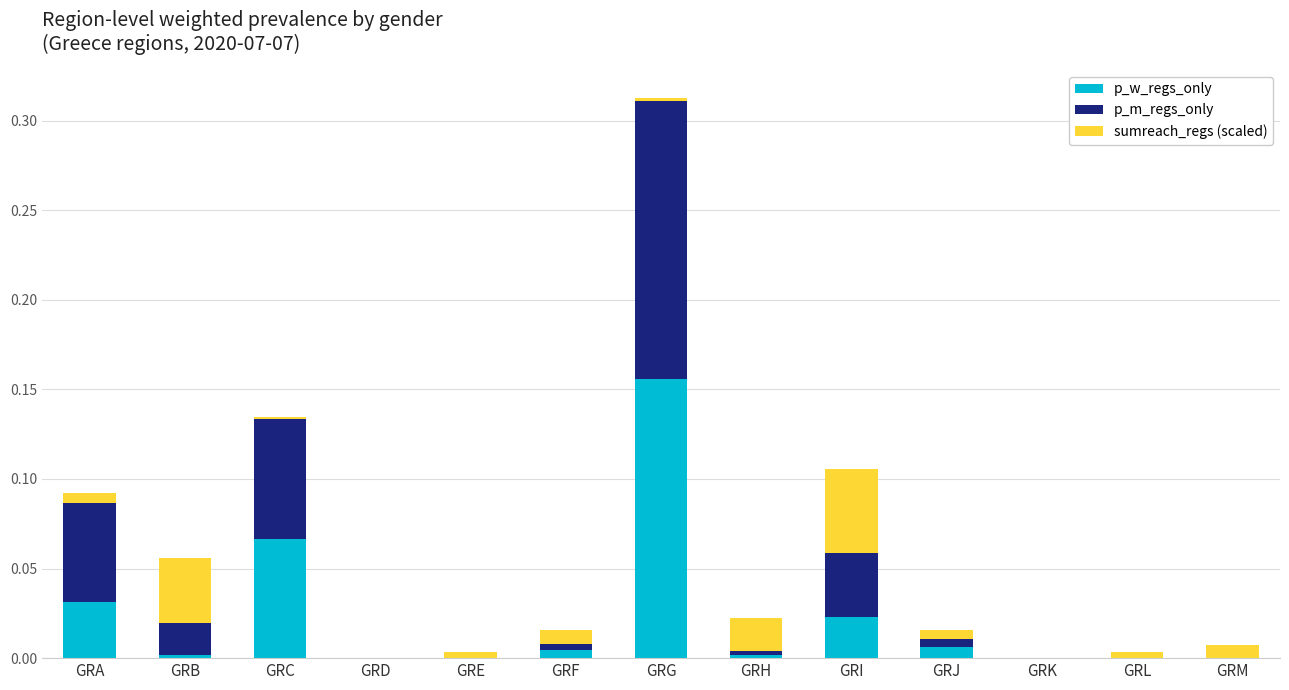

Count the number of data series in this chart.

3